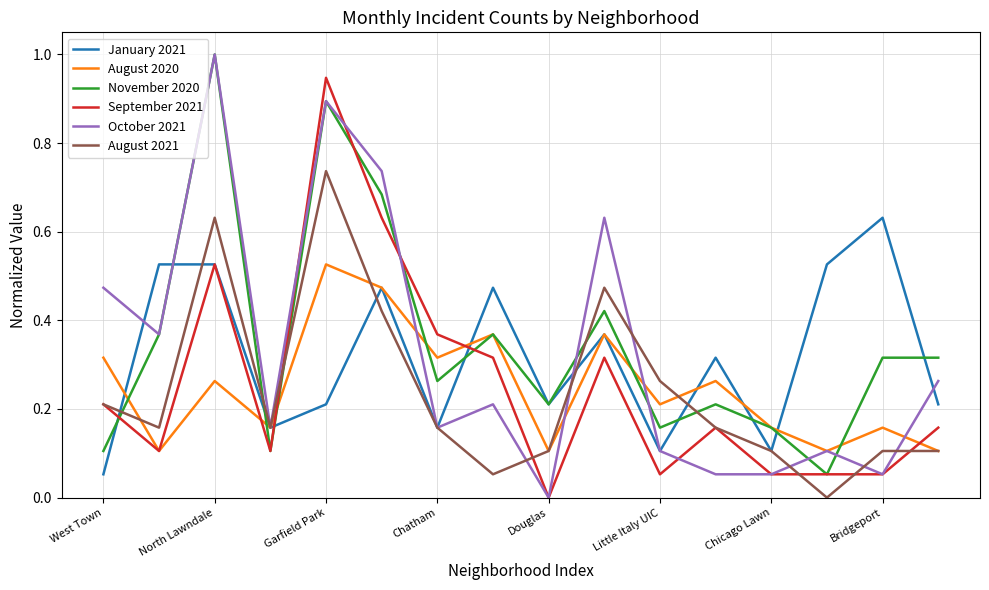

Which series has the widest spread of values?

October 2021